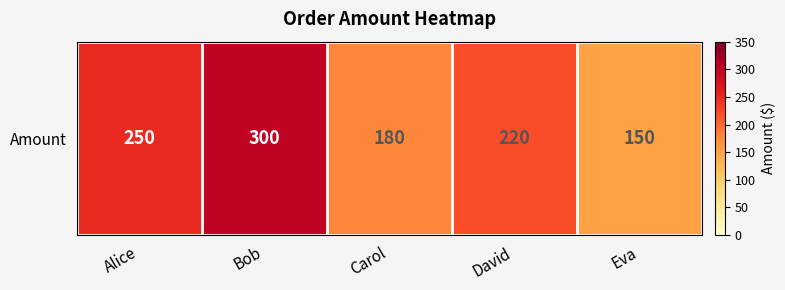

Reading left to right, list all the values displayed in this chart.

Alice=250	Bob=300	Carol=180	David=220	Eva=150